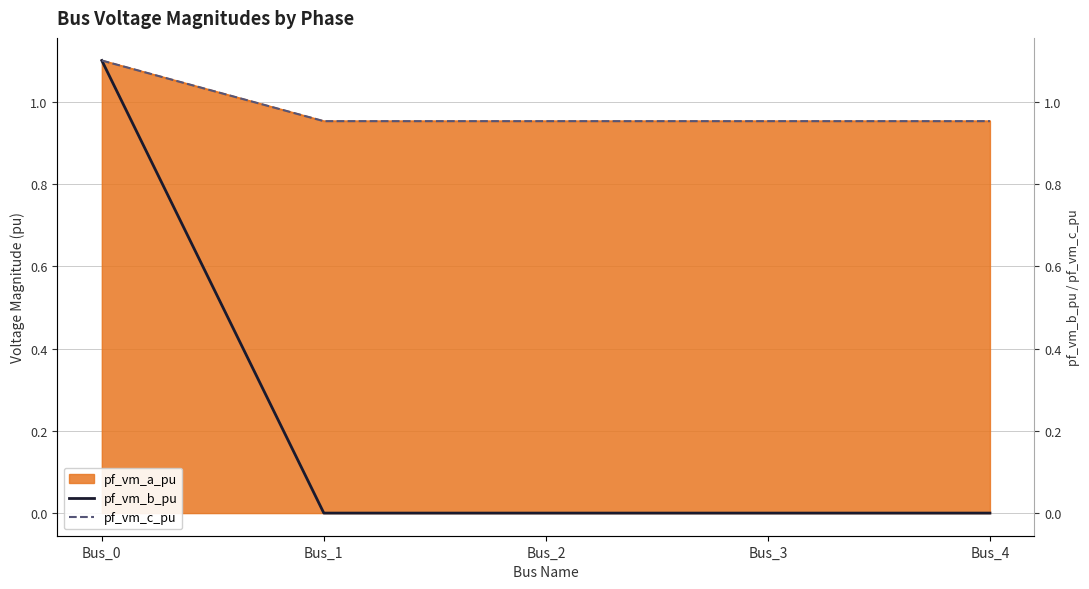

What is the difference between the highest and lowest values at Bus_4?

1.0